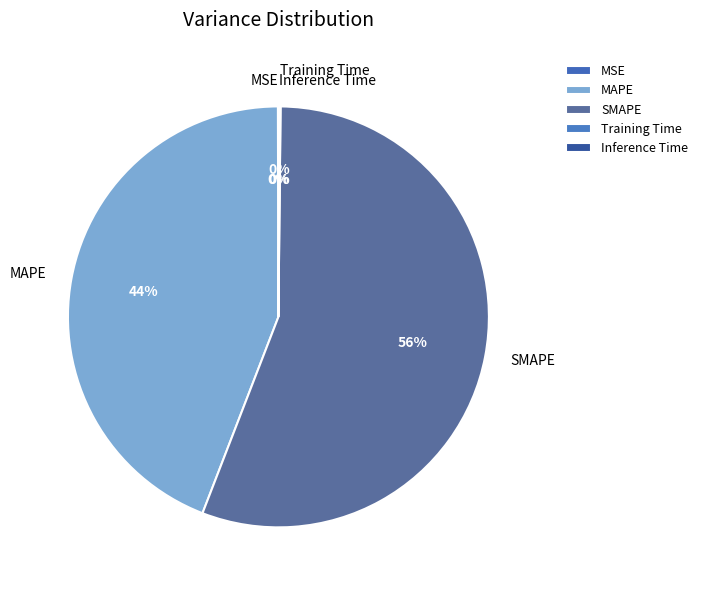

To the nearest percent, what percentage of the pie is MAPE?

44%